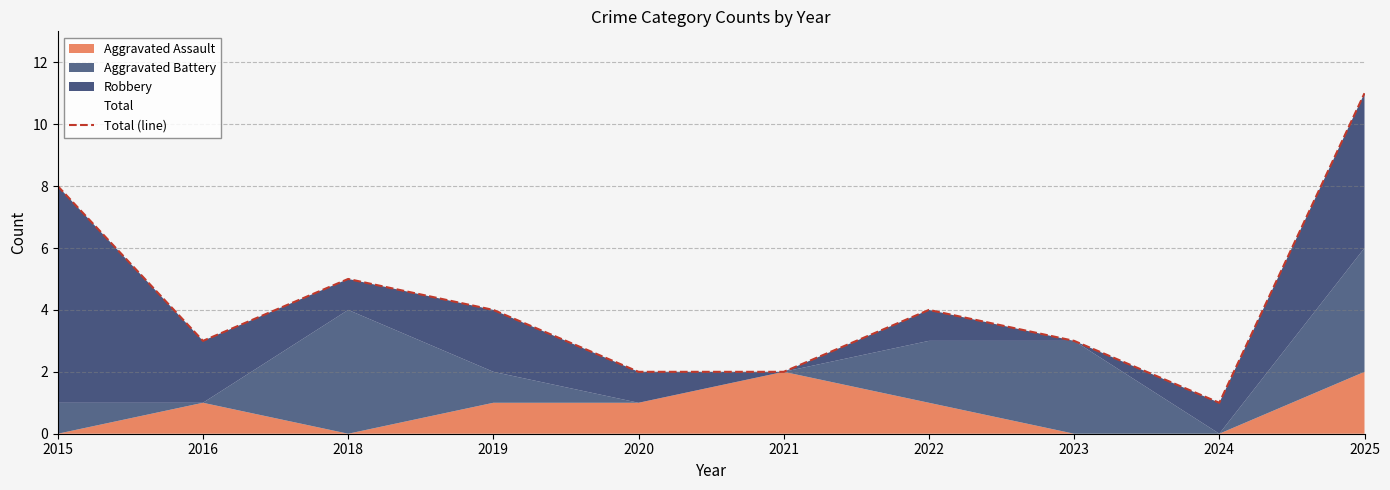

Rank the categories by value from highest to lowest.

2025, 2015, 2018, 2019, 2022, 2016, 2023, 2020, 2021, 2024